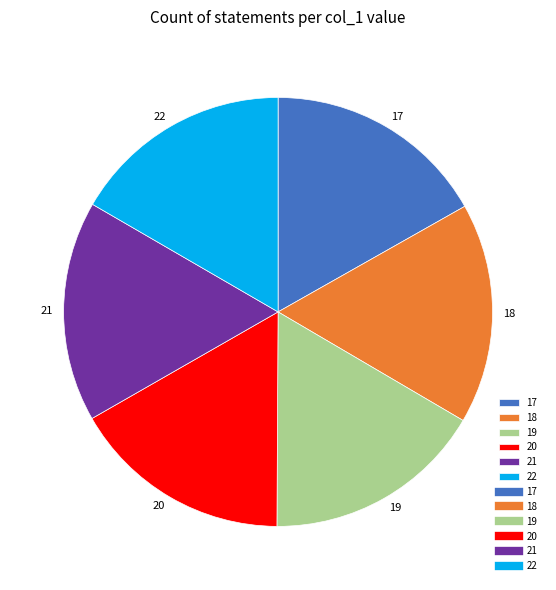

What is the ratio of the value at 19 to the value at 22?

1.0